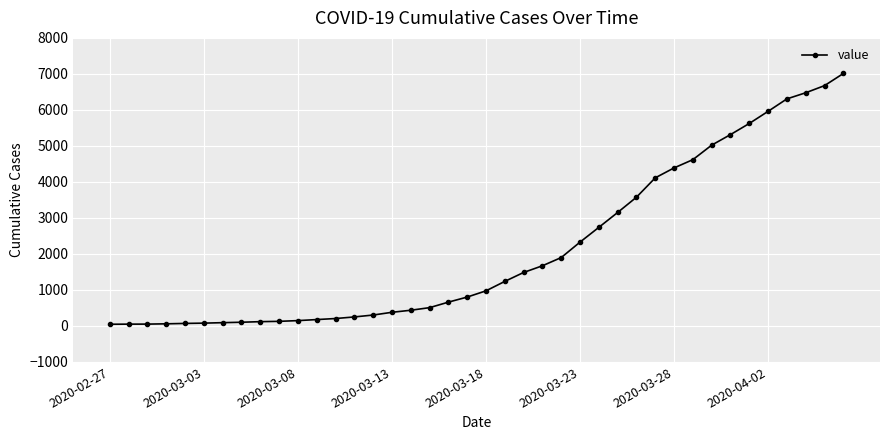

What is the maximum value shown in the chart?

7011